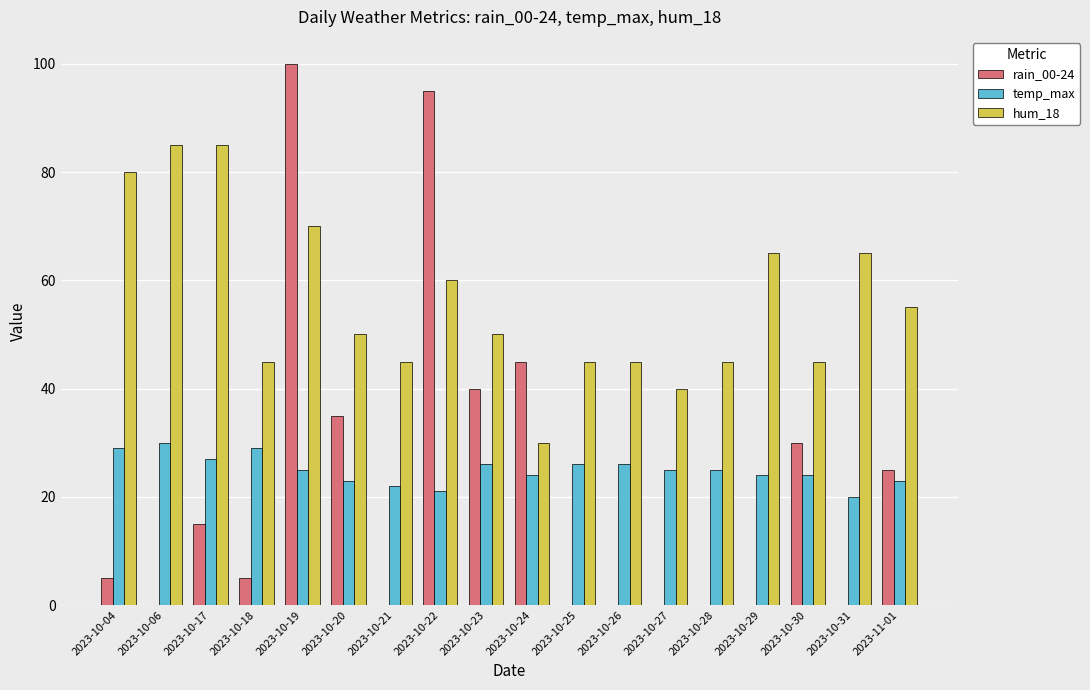

Between 2023-10-18 and 2023-10-20, which series saw the biggest shift?

rain_00-24